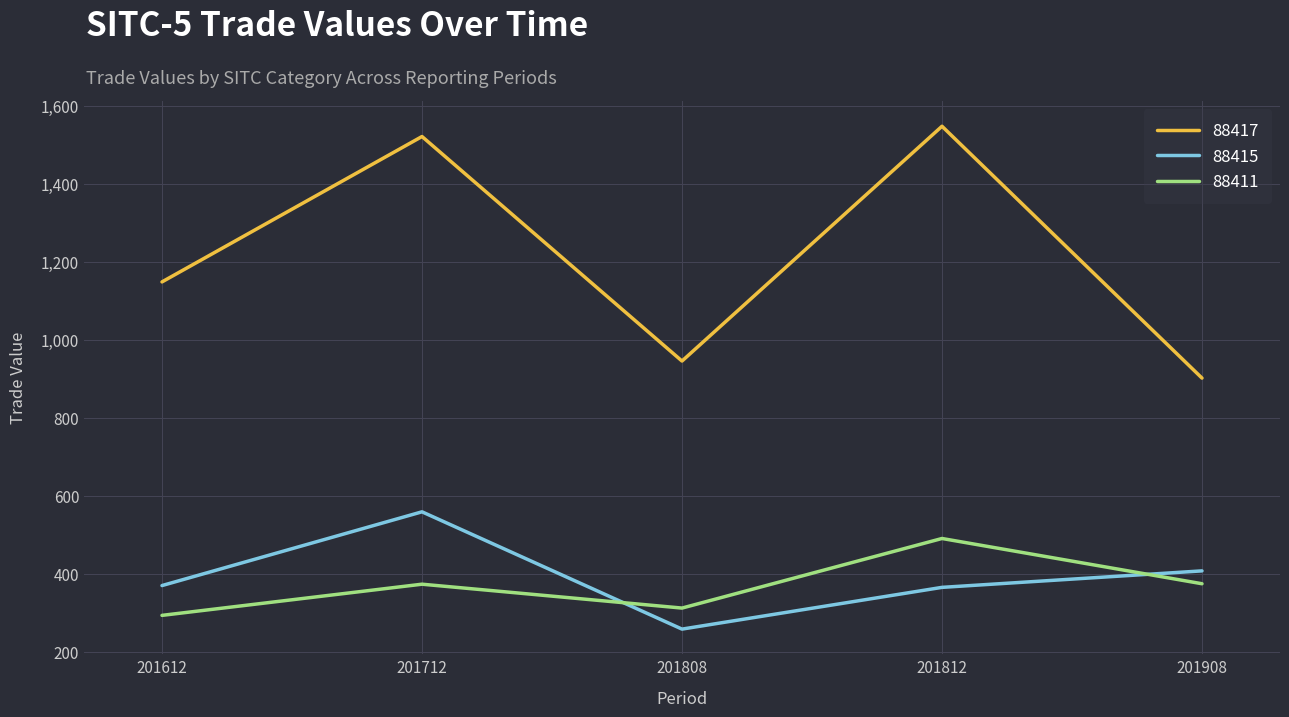

True or false: 88417 and 88411 cross at least once.

False